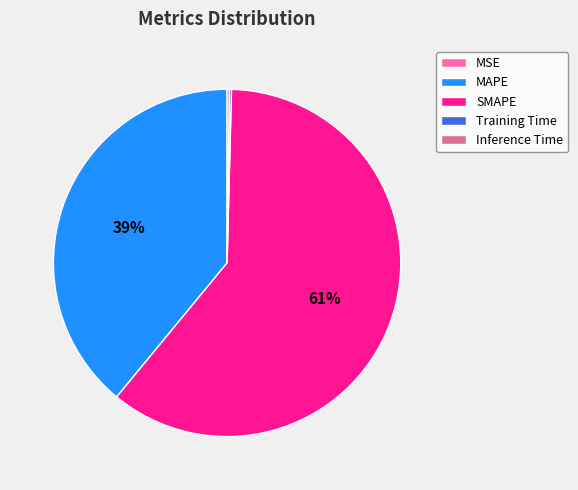

What is the majority slice?

SMAPE